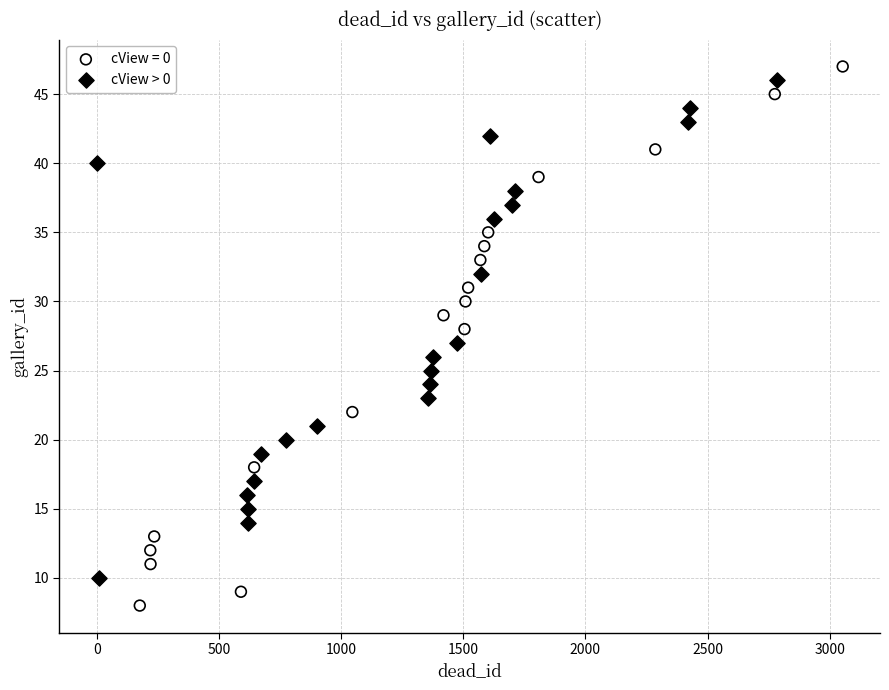

Which series contains the lowest Y value?

cView = 0